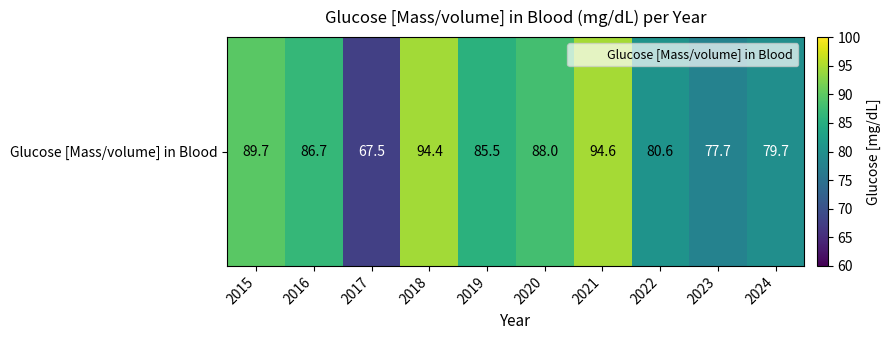

How many values are below 86?

5